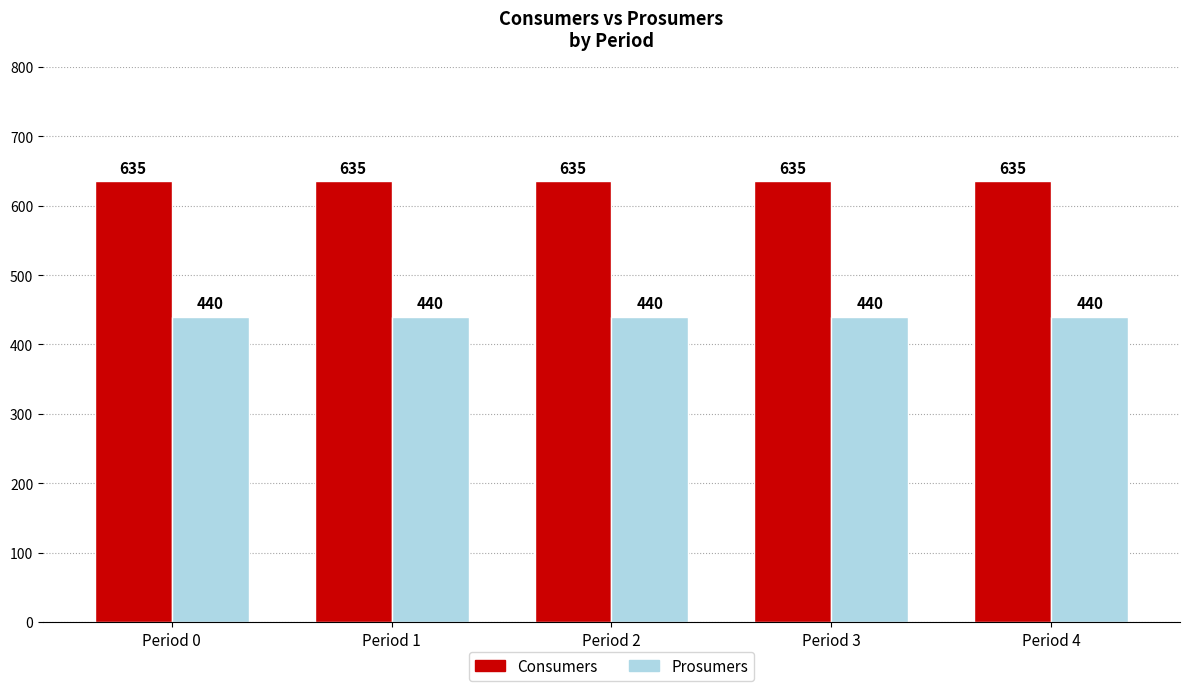

The value of Consumers at Period 3 is 1105. True or false?

False